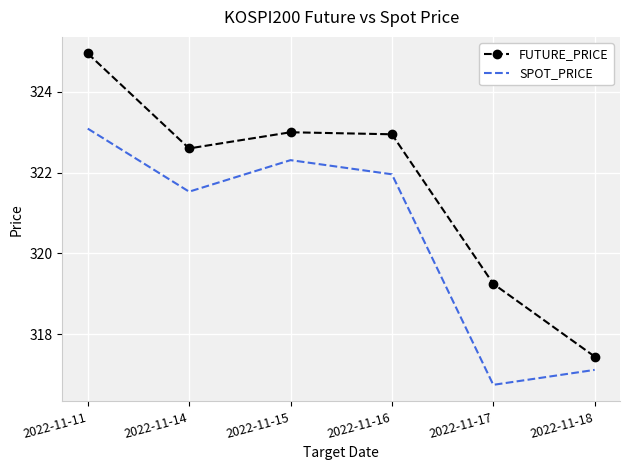

Which series changed the most between 2022-11-11 and 2022-11-14?

FUTURE_PRICE